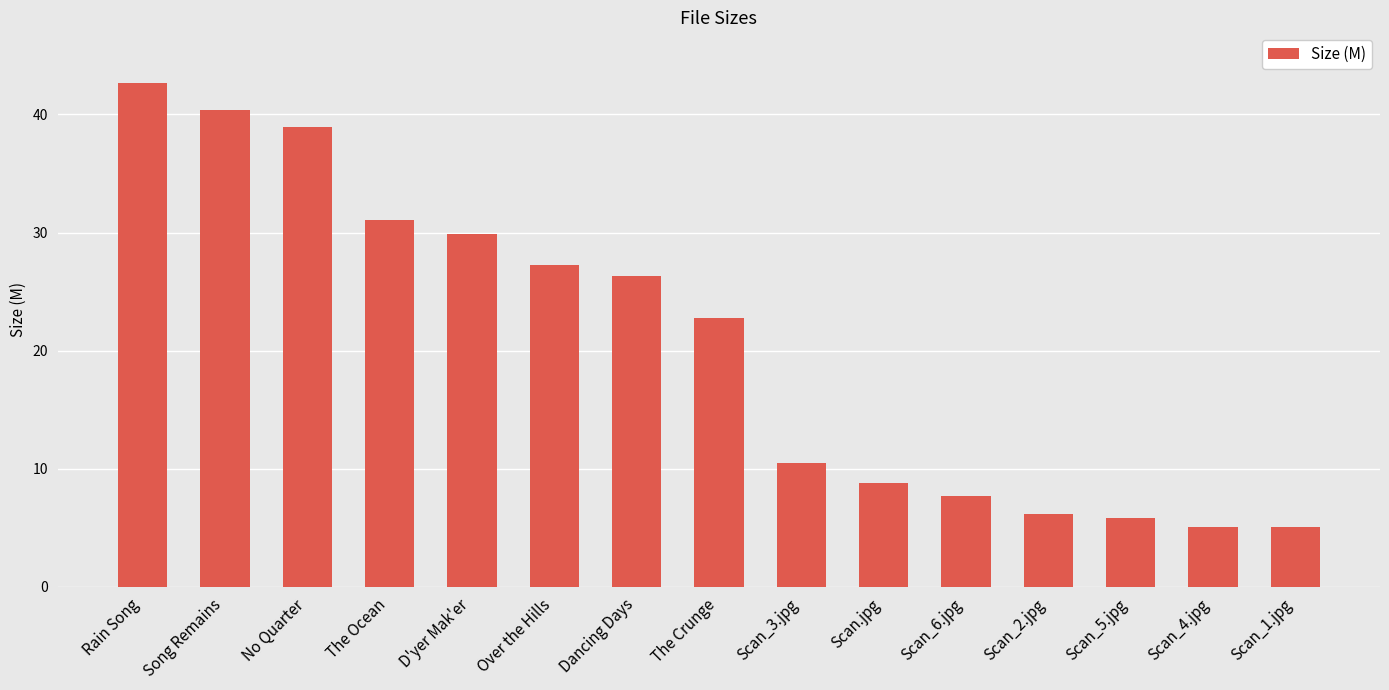

How many data points are above 22?

8